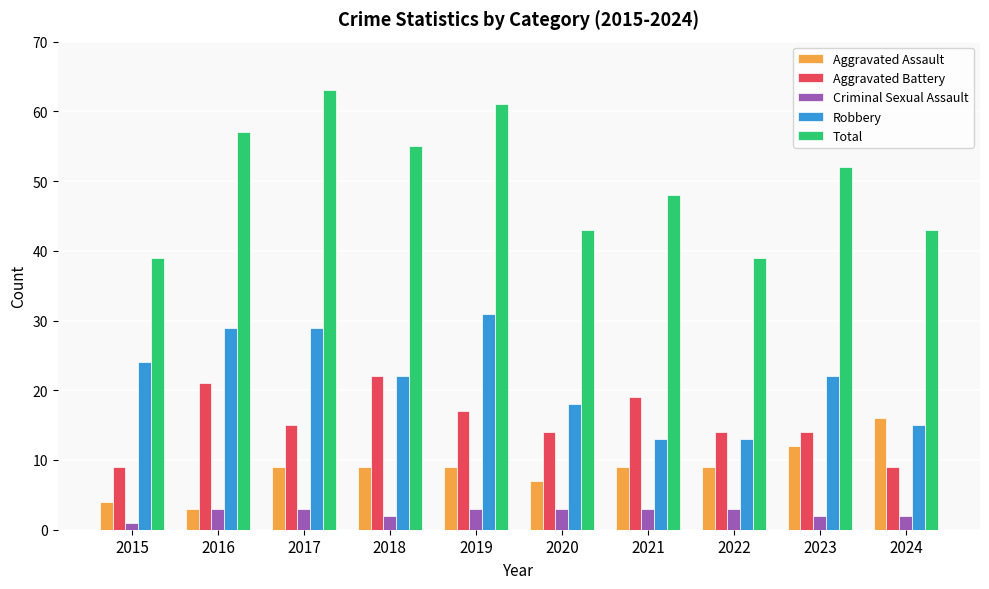

Reading left to right, what are all the values shown in this chart?

Aggravated Assault: 4	3	9	9	9	7	9	9	12	16
Aggravated Battery: 9	21	15	22	17	14	19	14	14	9
Criminal Sexual Assault: 1	3	3	2	3	3	3	3	2	2
Robbery: 24	29	29	22	31	18	13	13	22	15
Total: 39	57	63	55	61	43	48	39	52	43